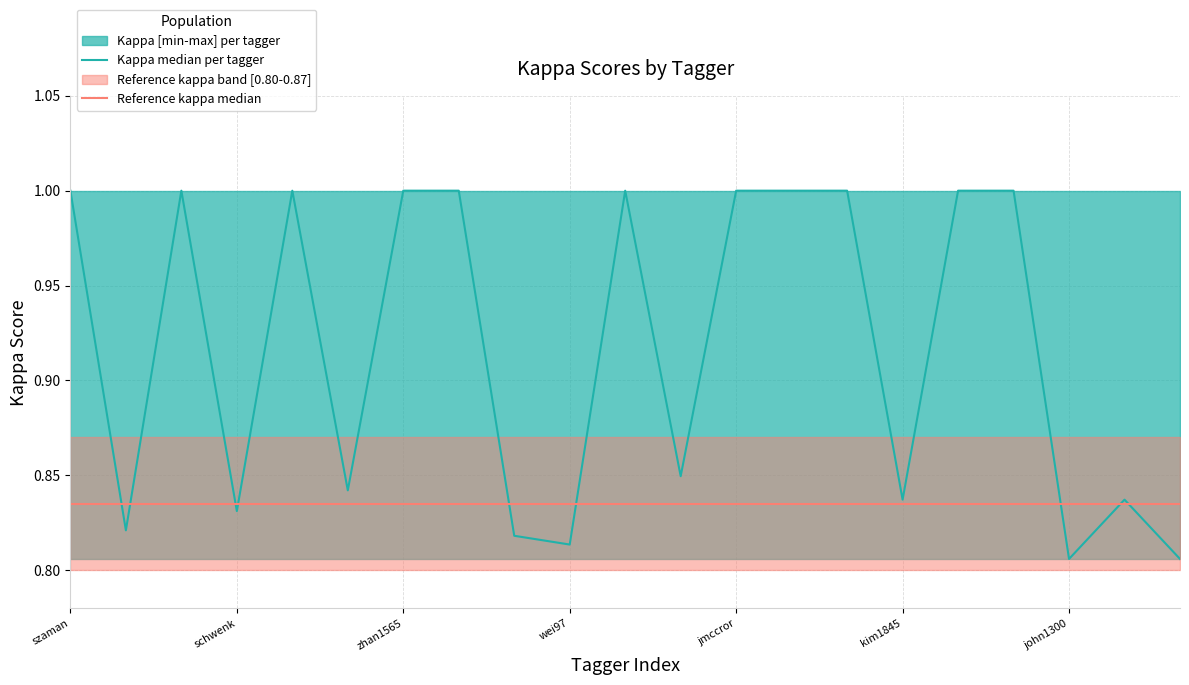

Which series has the largest total across all categories?

Kappa median per tagger